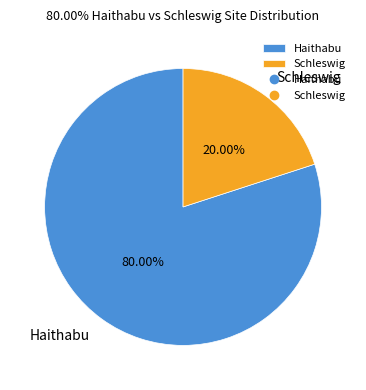

Is there any slice that represents more than half of the pie?

Yes